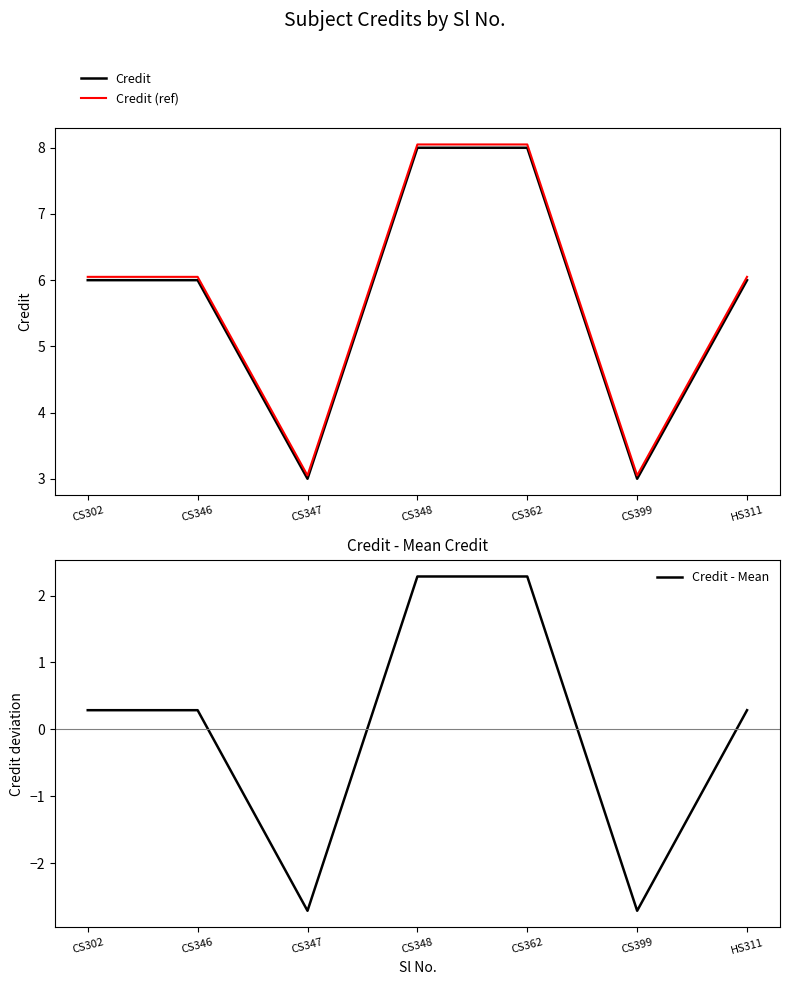

At which category does the chart reach its peak across all series?

CS348